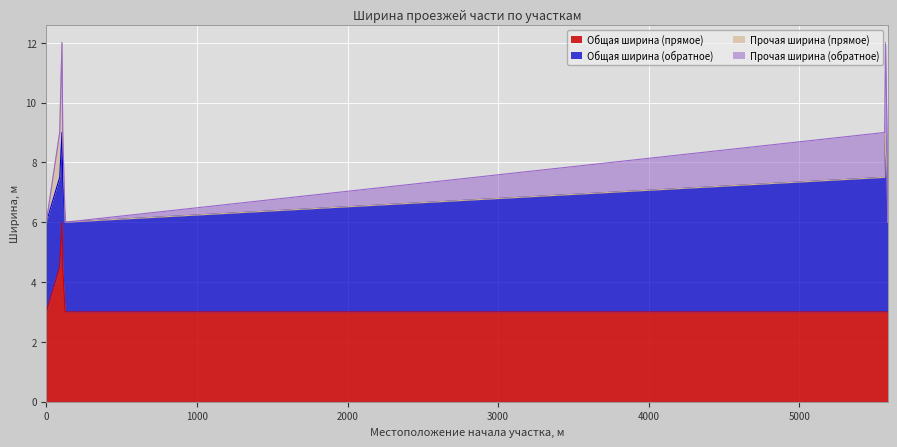

What is the value of the Общая ширина (обратное) point at the 4th from the left?

3.0